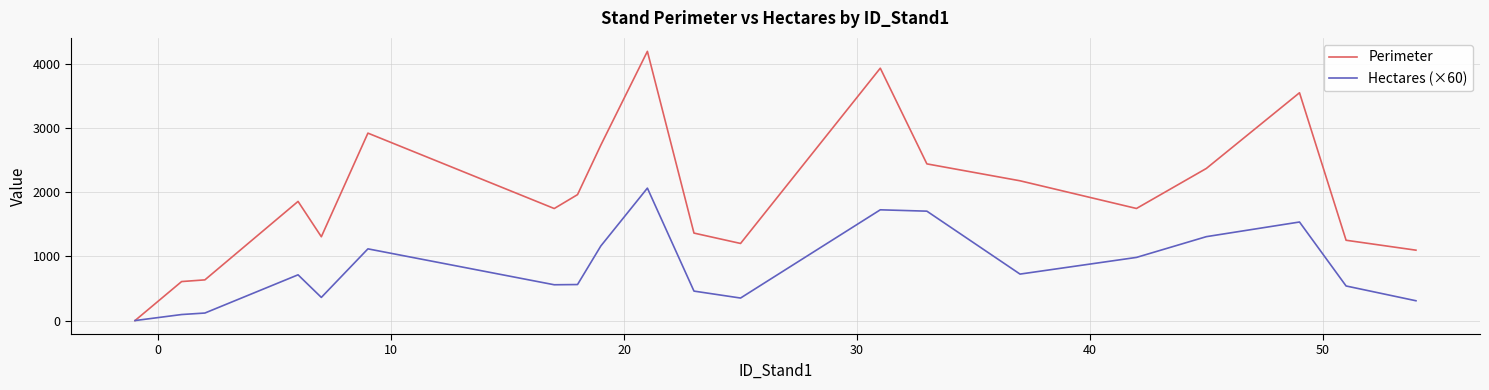

Which series has the largest total across all categories?

Perimeter